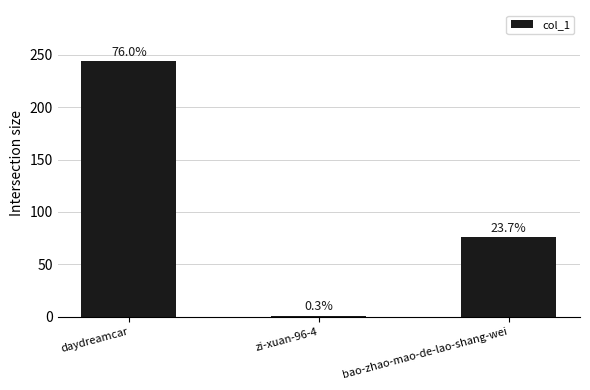

Are the bars horizontal?

No